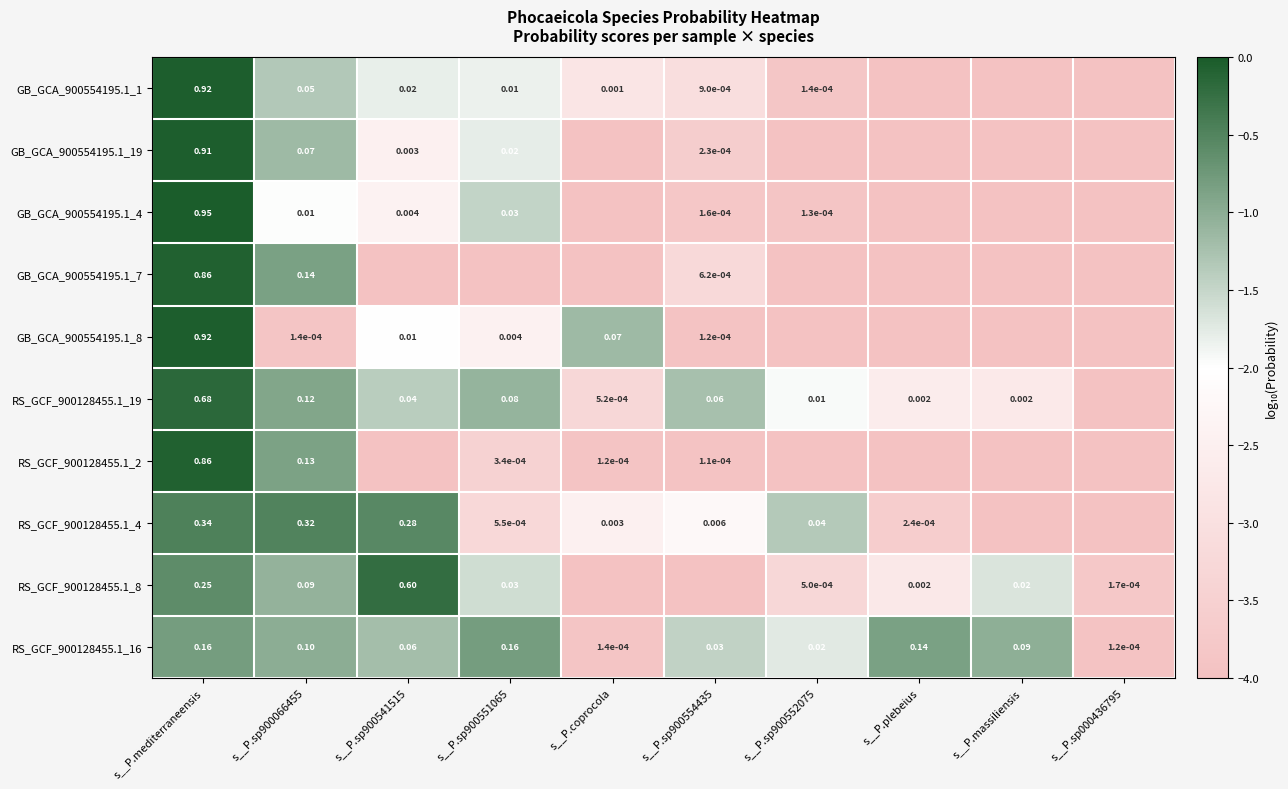

At which category does the chart reach its peak across all series?

s__P.mediterraneensis